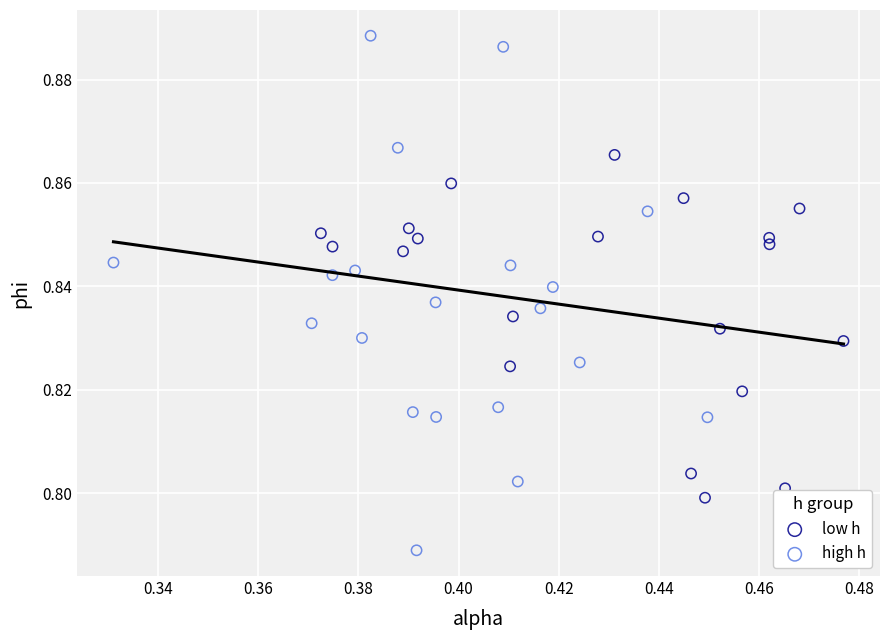

Which series contains the highest Y value?

high h